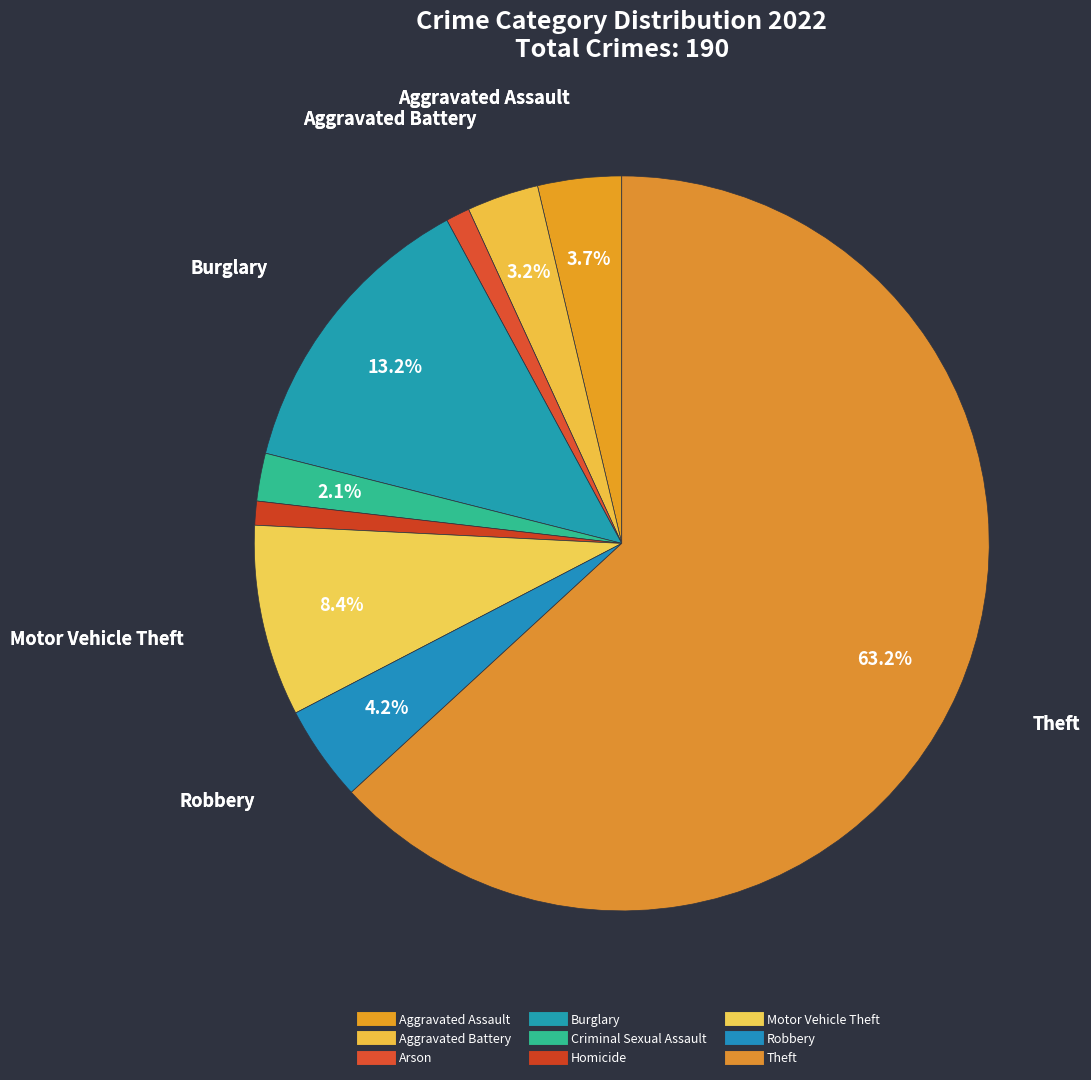

What percentage is the Criminal Sexual Assault slice, to the nearest percent?

2%